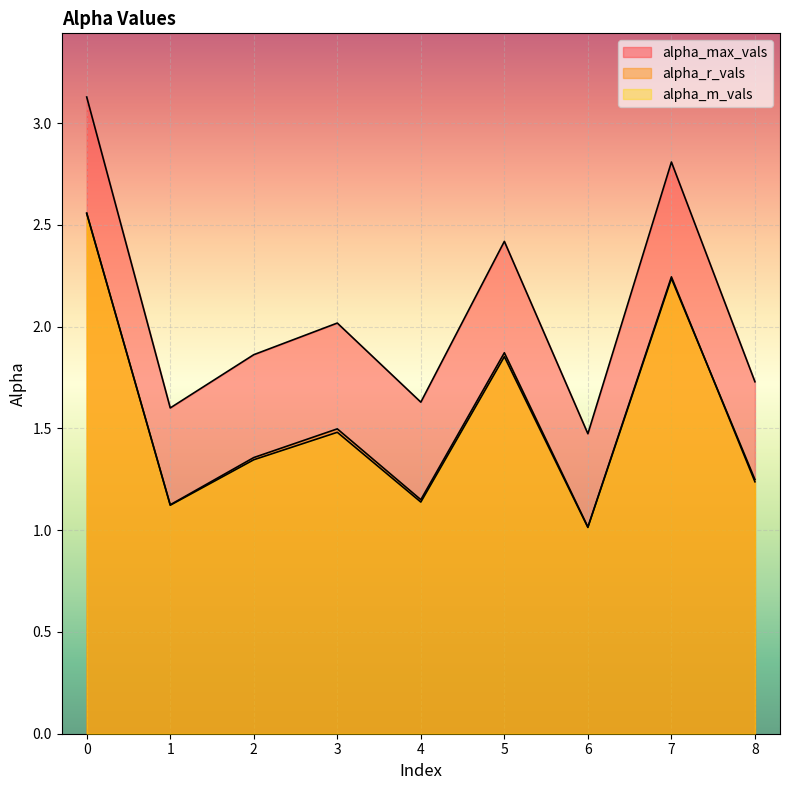

What is the smallest value displayed?

1.0